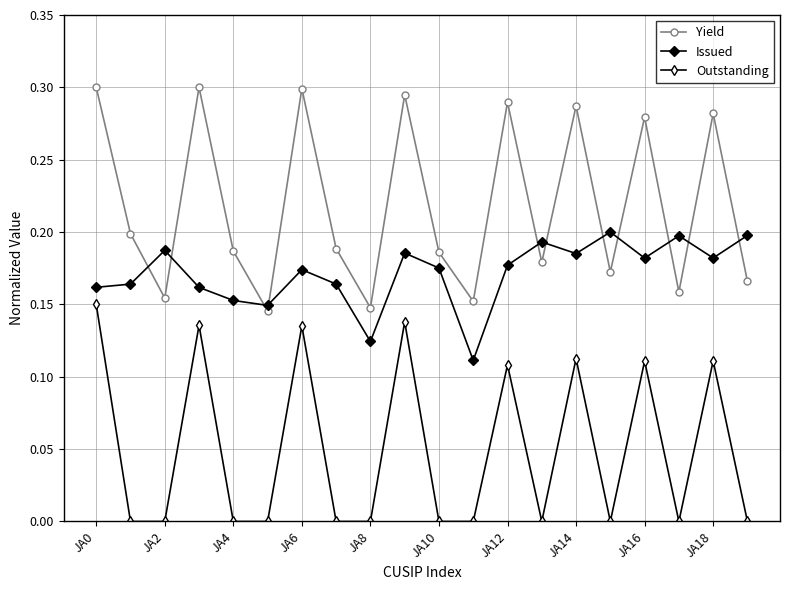

What are all the series names shown in the legend?

Yield, Issued, Outstanding